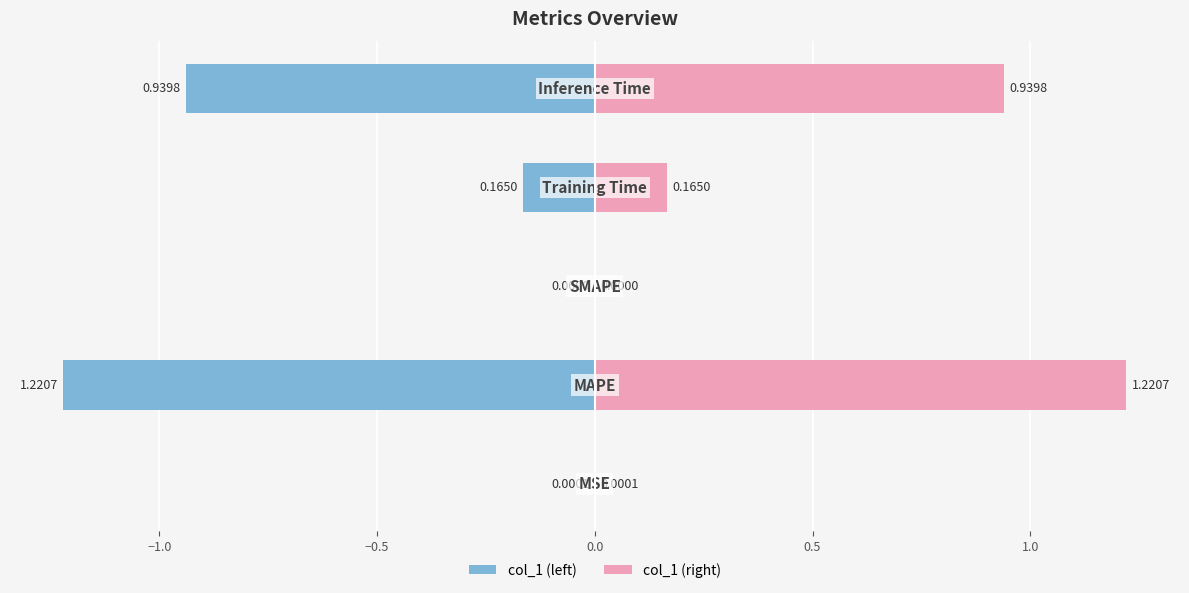

How many bars are there in total?

10